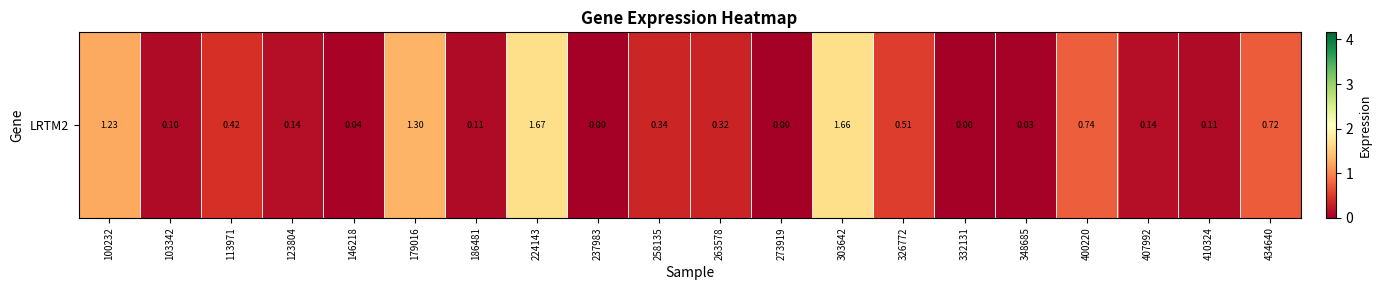

Count the number of values greater than 0.

17